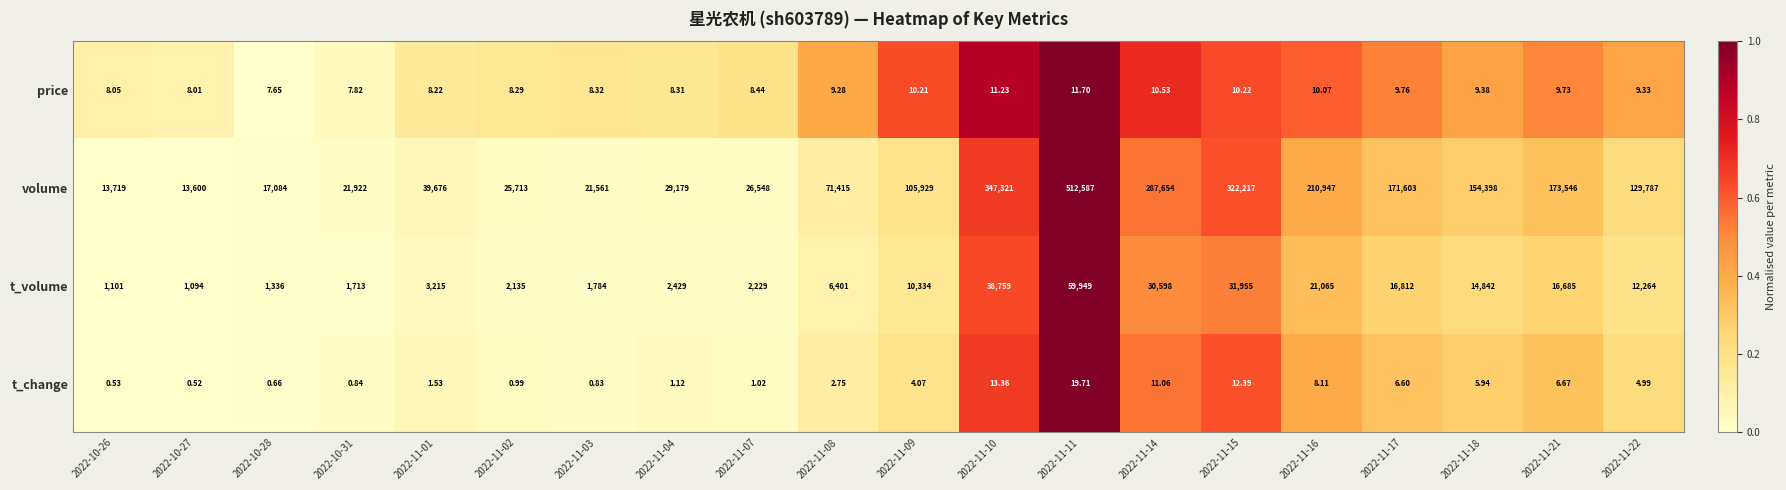

Which series changed the most between 2022-10-27 and 2022-11-07?

volume